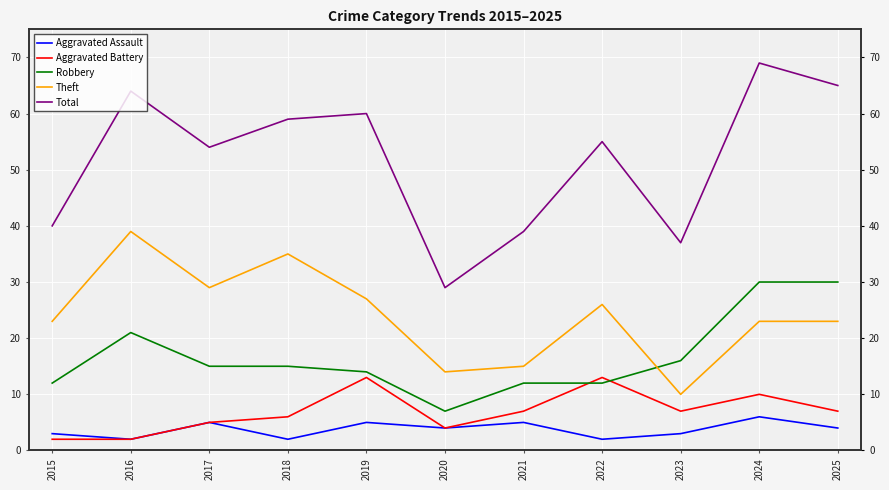

What is the total value across all series at 2019?

119